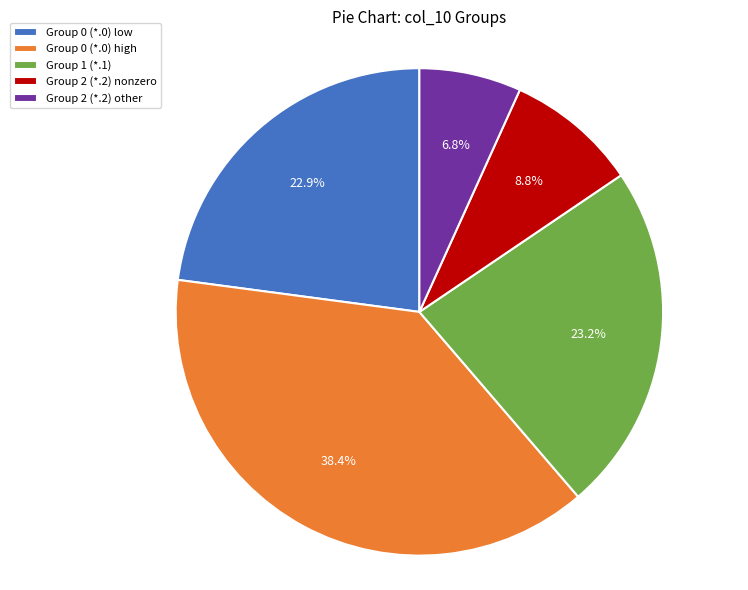

How much of the chart is everything except Group 1 (*.1)?

76.8%